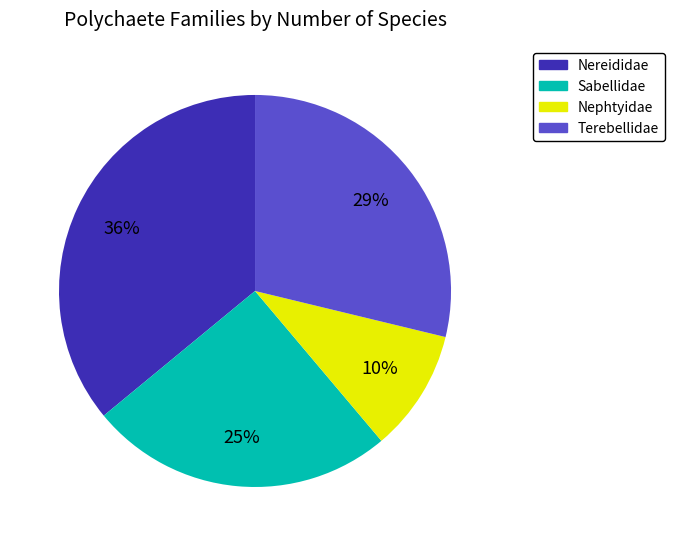

Rank the categories by value from lowest to highest.

Nephtyidae, Sabellidae, Terebellidae, Nereididae